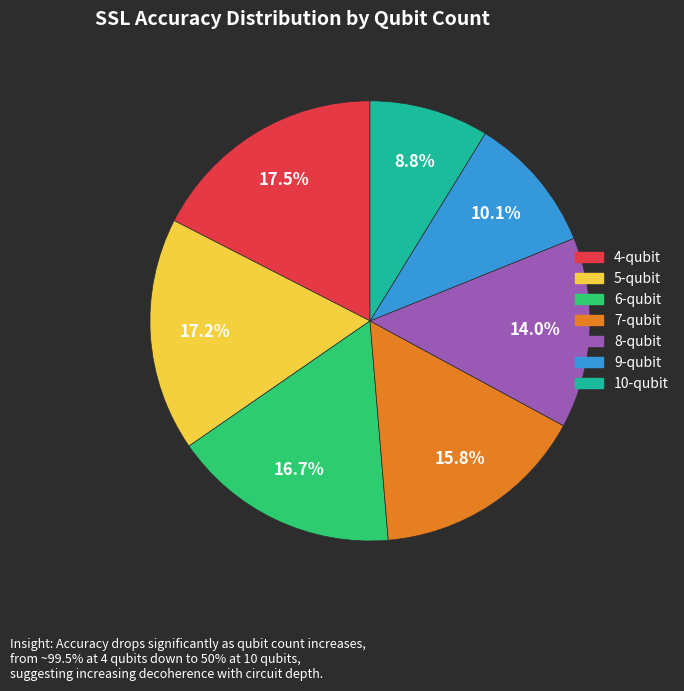

What percentage do 10-qubit and 8-qubit together represent?

22.8%